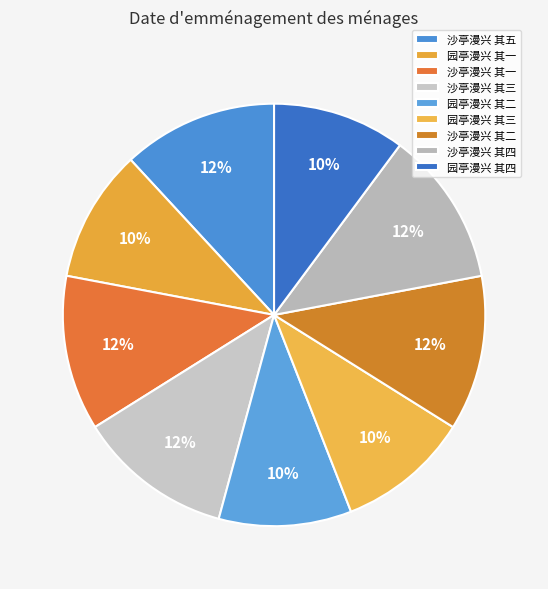

How many segments does this pie chart have?

9